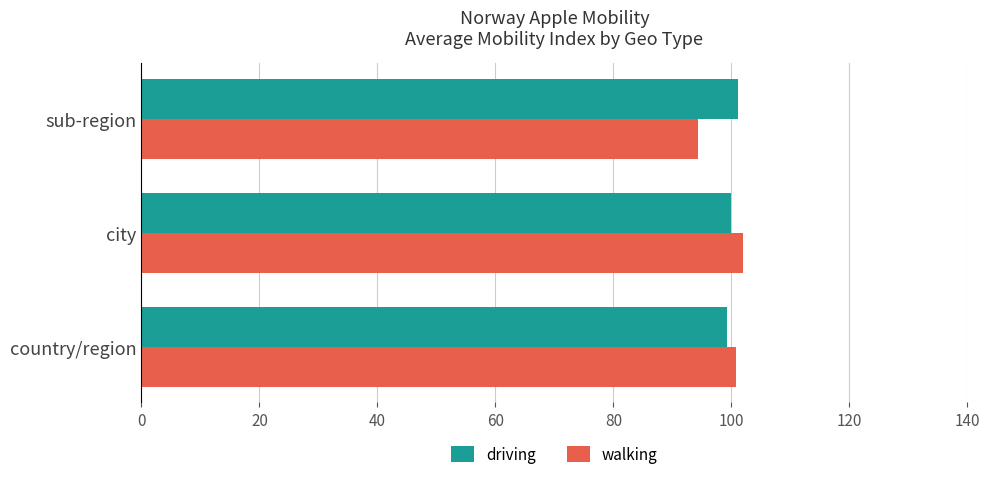

What is the spread (max minus min) of values at sub-region?

6.7